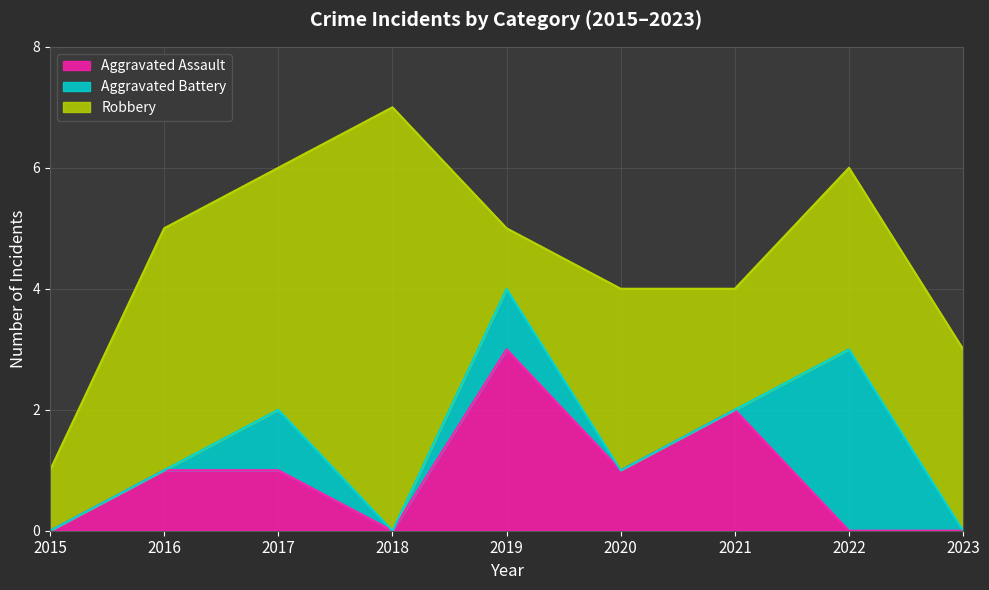

At which label does Robbery first exceed 3?

2016